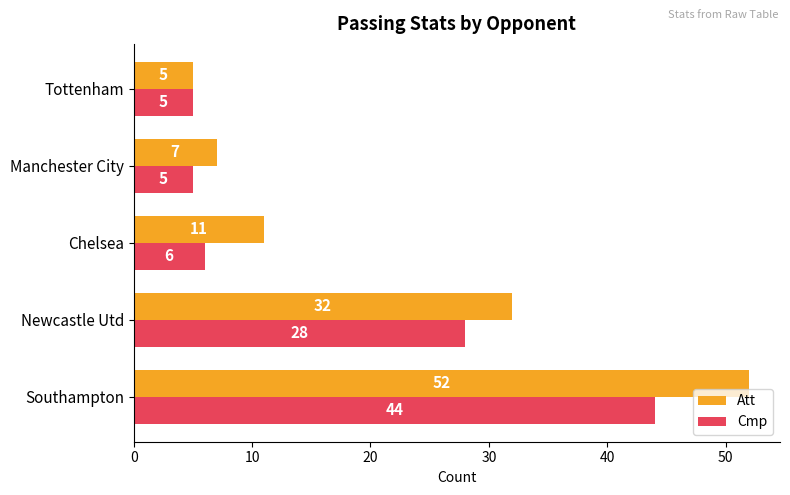

What is the sum of the Att values at Newcastle Utd and Manchester City?

39